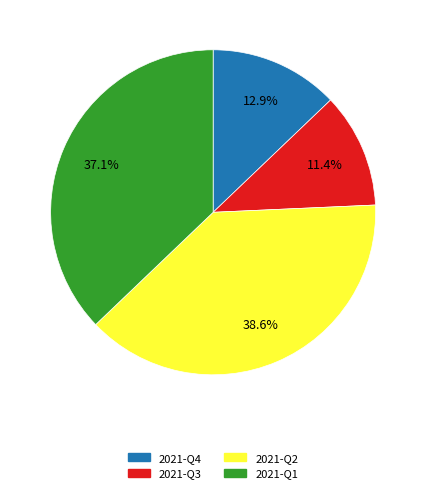

Combined, do 2021-Q2 and 2021-Q1 account for over 50%?

Yes